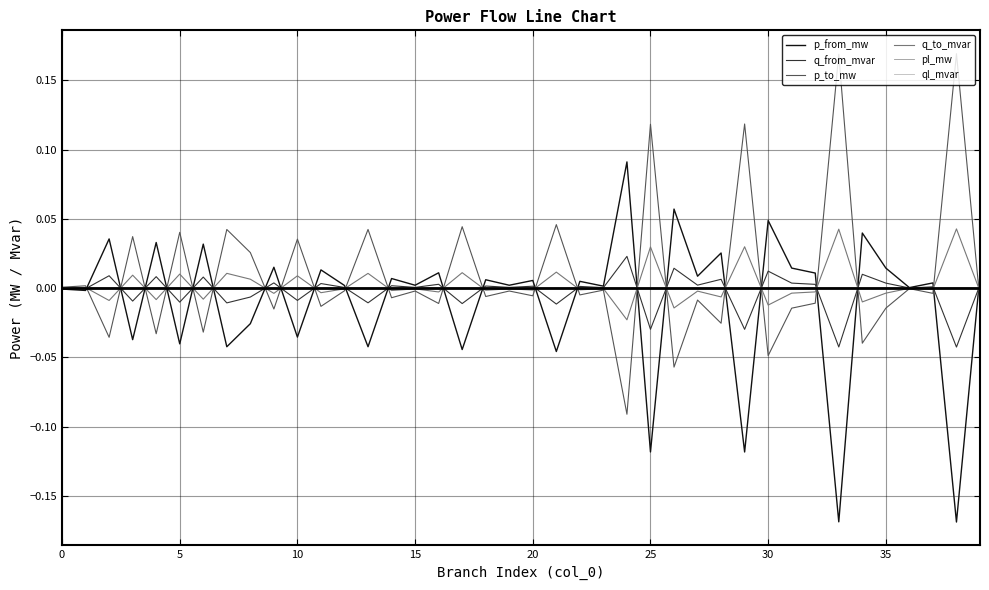

How many lines are shown in the chart?

6